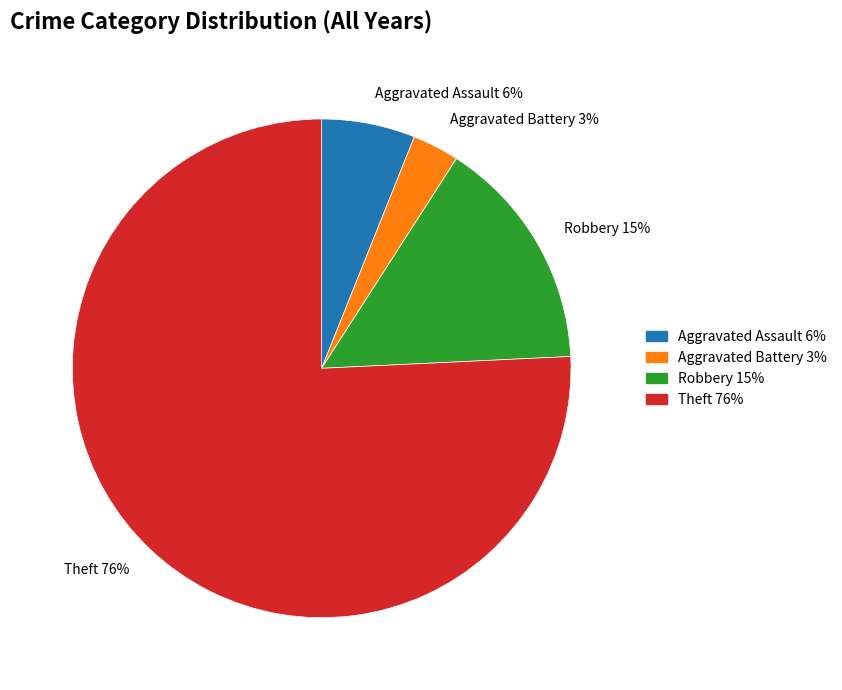

Is there a majority slice in this chart?

Yes